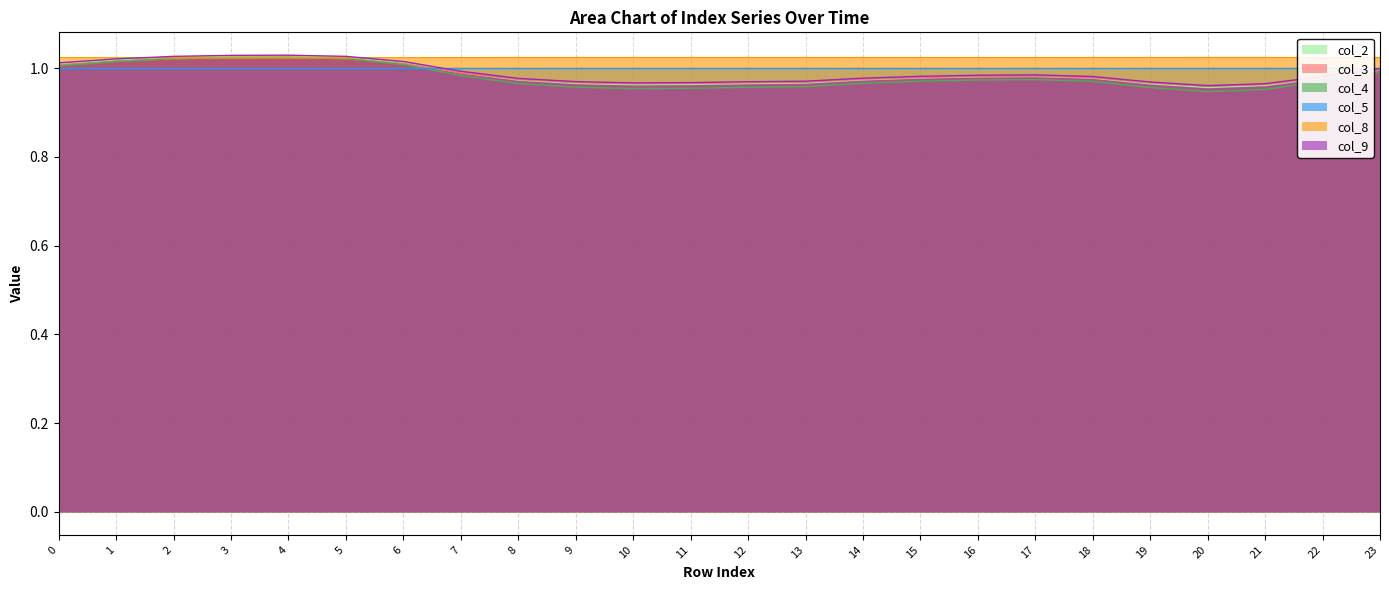

Which series has the largest total across all categories?

col_8